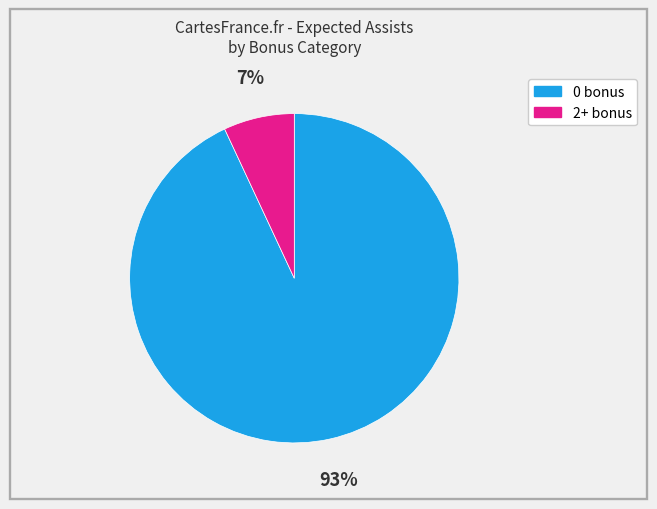

To the nearest percent, what is the combined percentage of 0 bonus and 2+ bonus?

100%